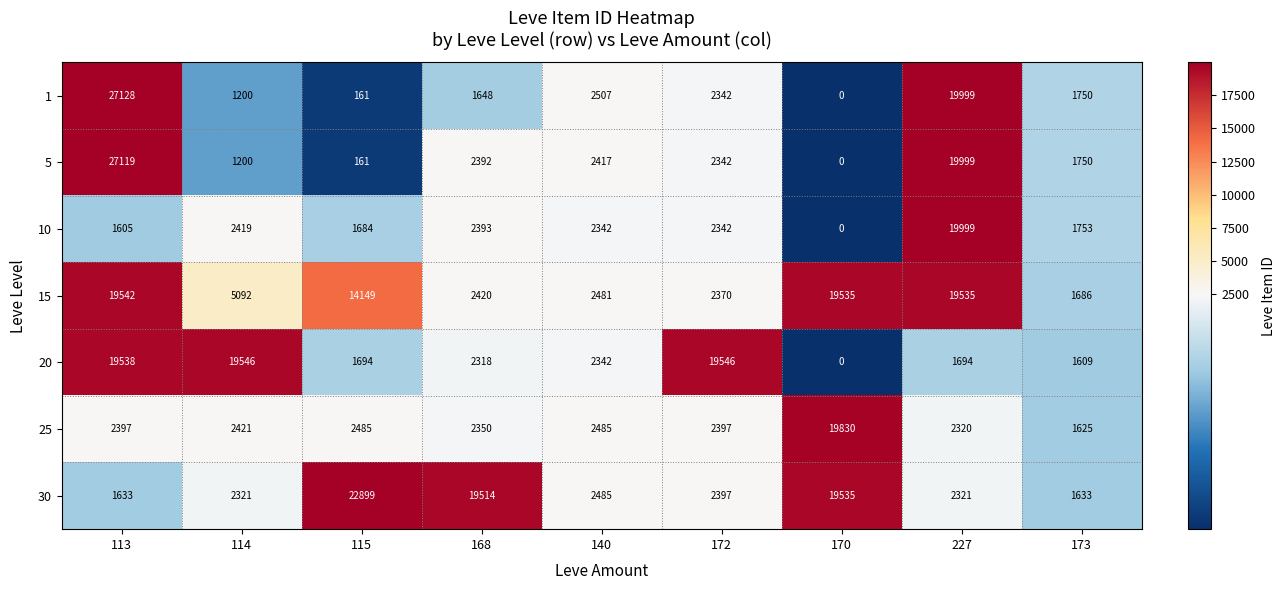

True or false: 1 has a value of 161 at 115.

True